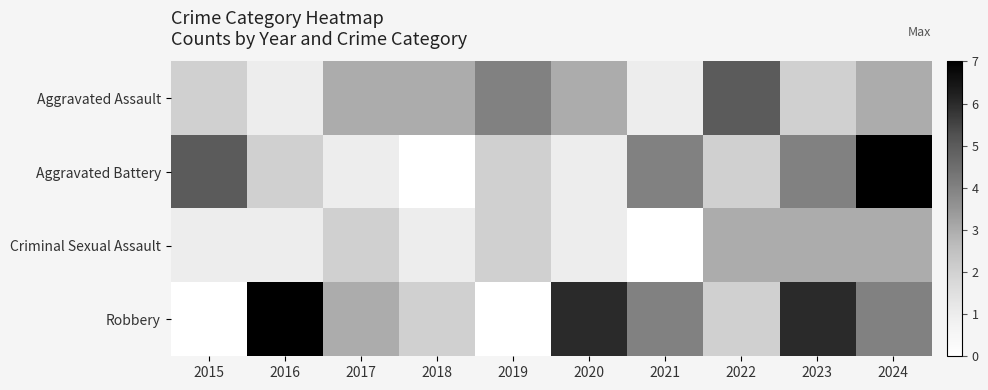

At which category does the chart reach its minimum across all series?

2018